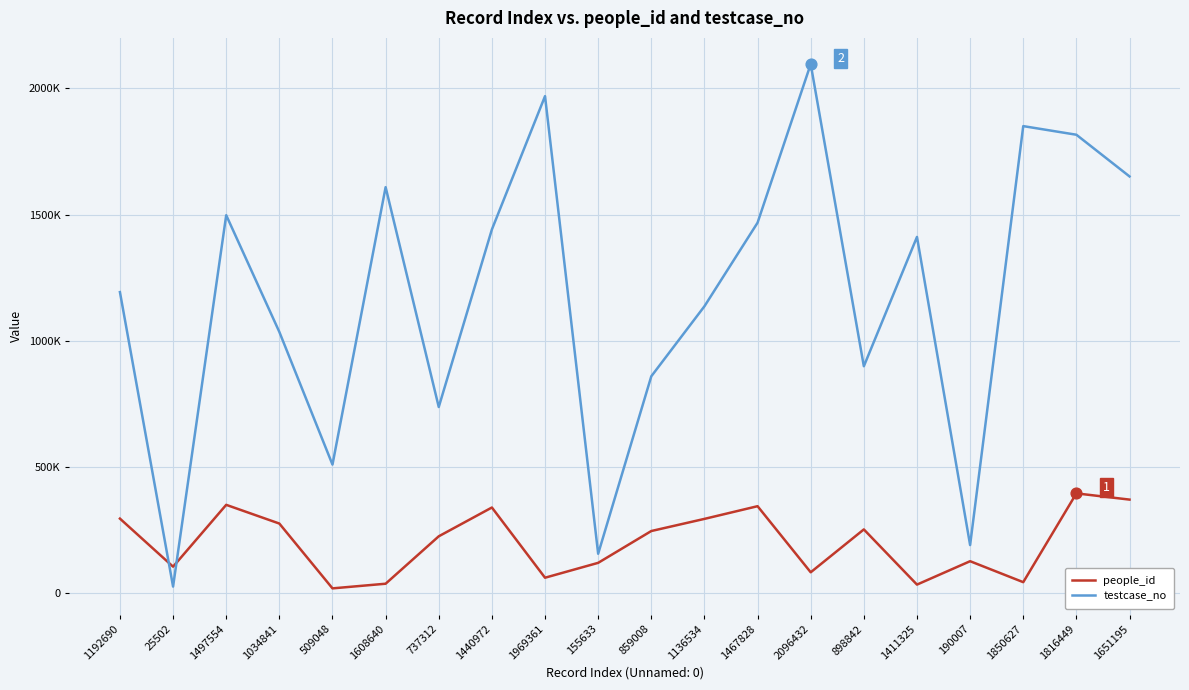

At which category is the sum across all series the highest?

1816449